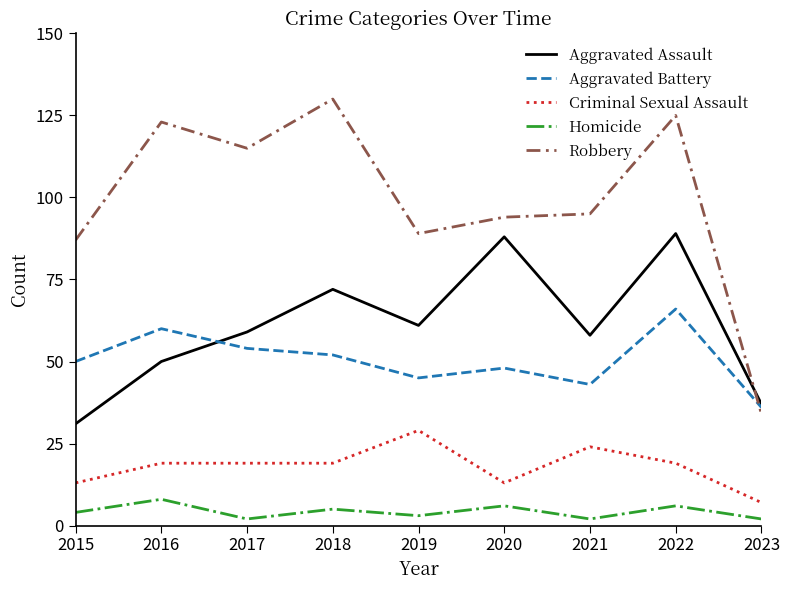

What is the maximum value for Homicide?

8